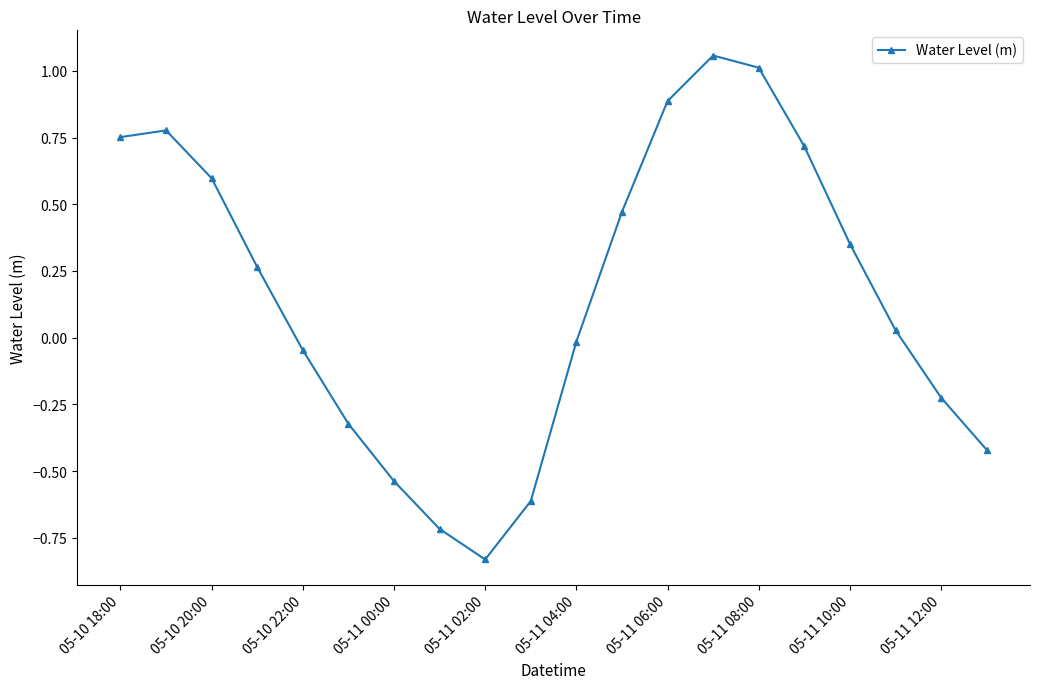

How many data points does each series have?

20